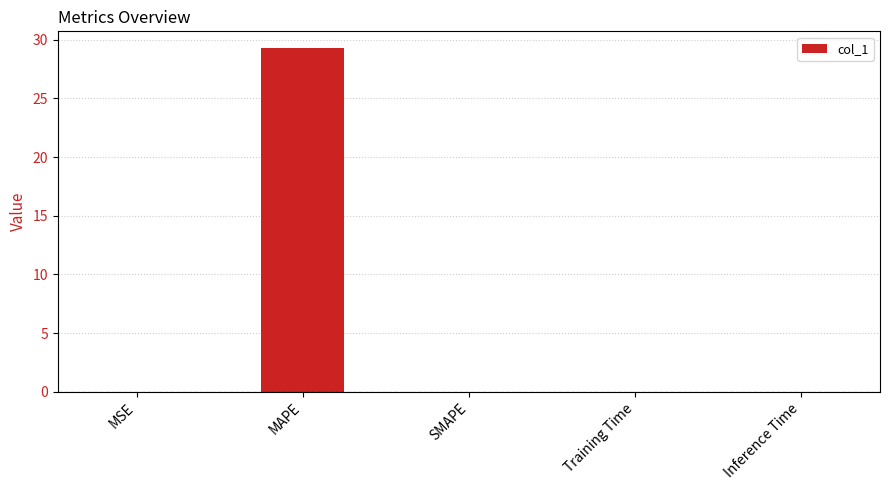

Which category has the highest value across all series?

MAPE